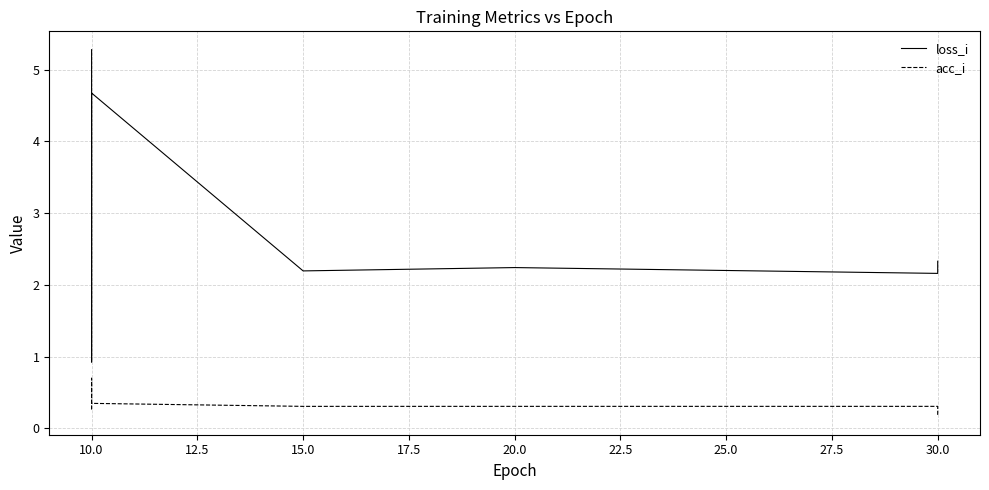

The value of acc_i at 10.0 is 0.7. True or false?

True